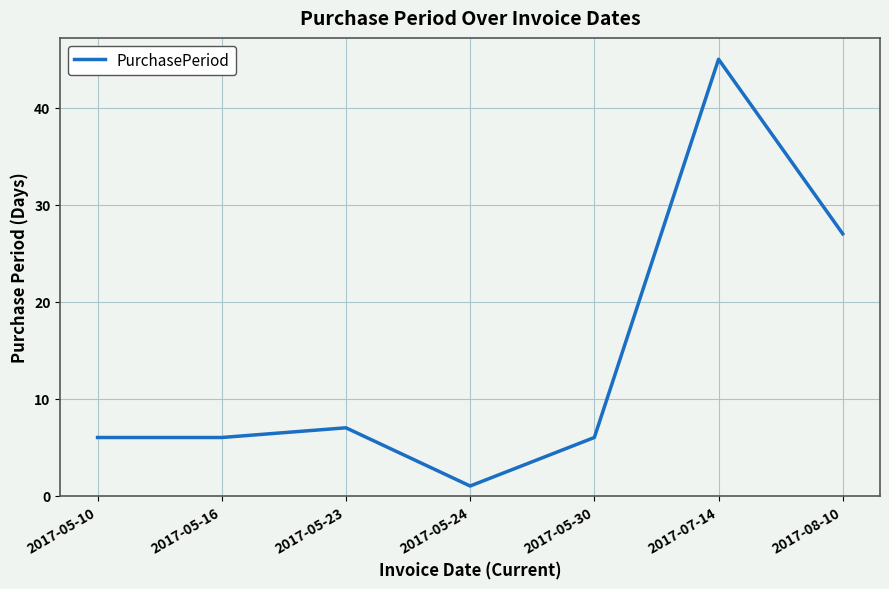

Is this an area chart (filled region under the line)?

No